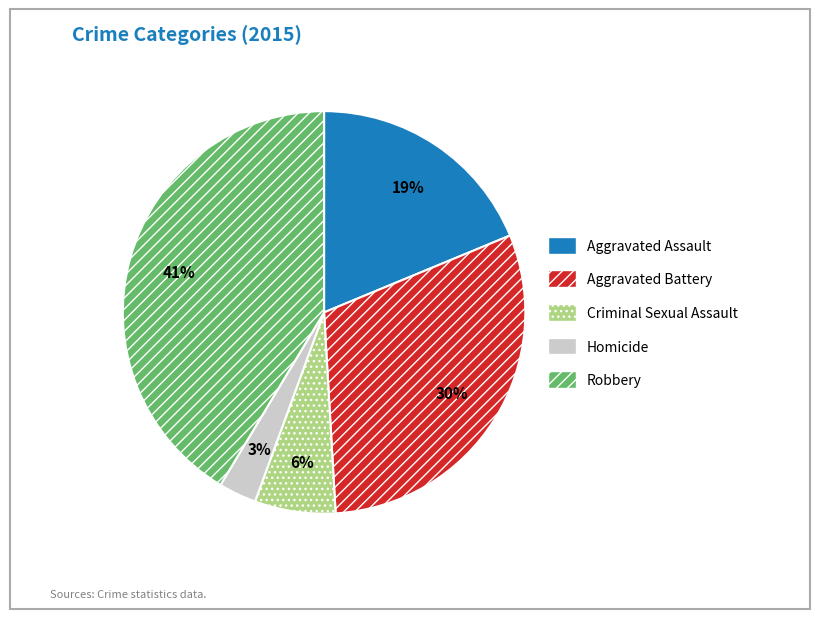

Which slice is the largest?

Robbery